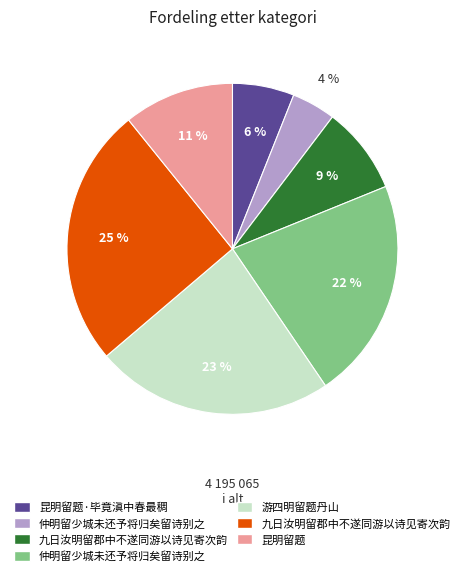

Is there any slice that represents more than half of the pie?

No